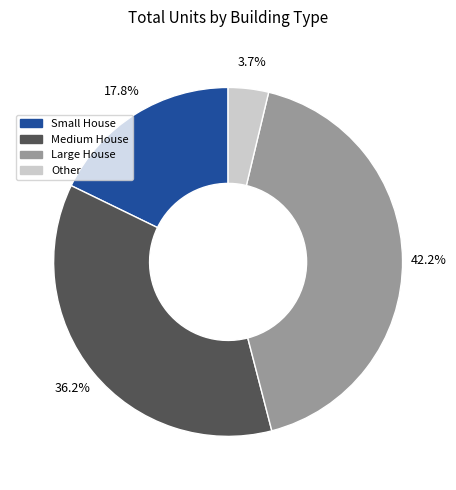

Which has a higher value, Small House or Other?

Small House